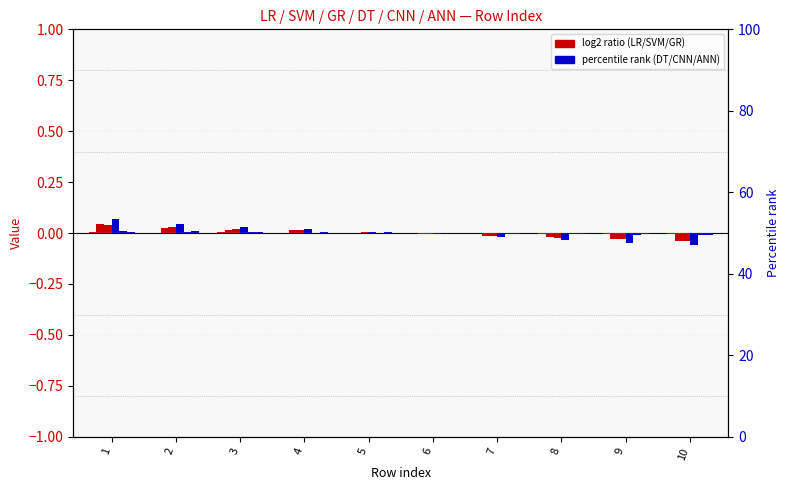

Which label corresponds to the smallest value in the chart?

10